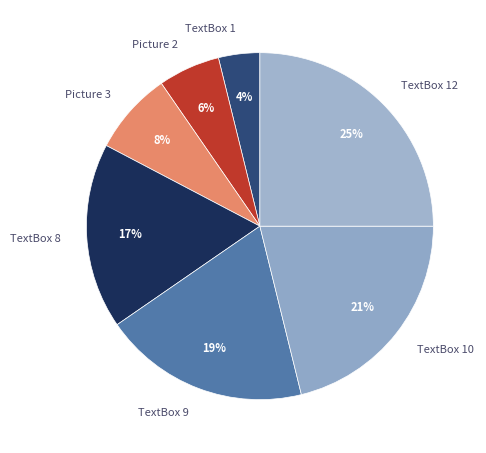

How many segments does this pie chart have?

7